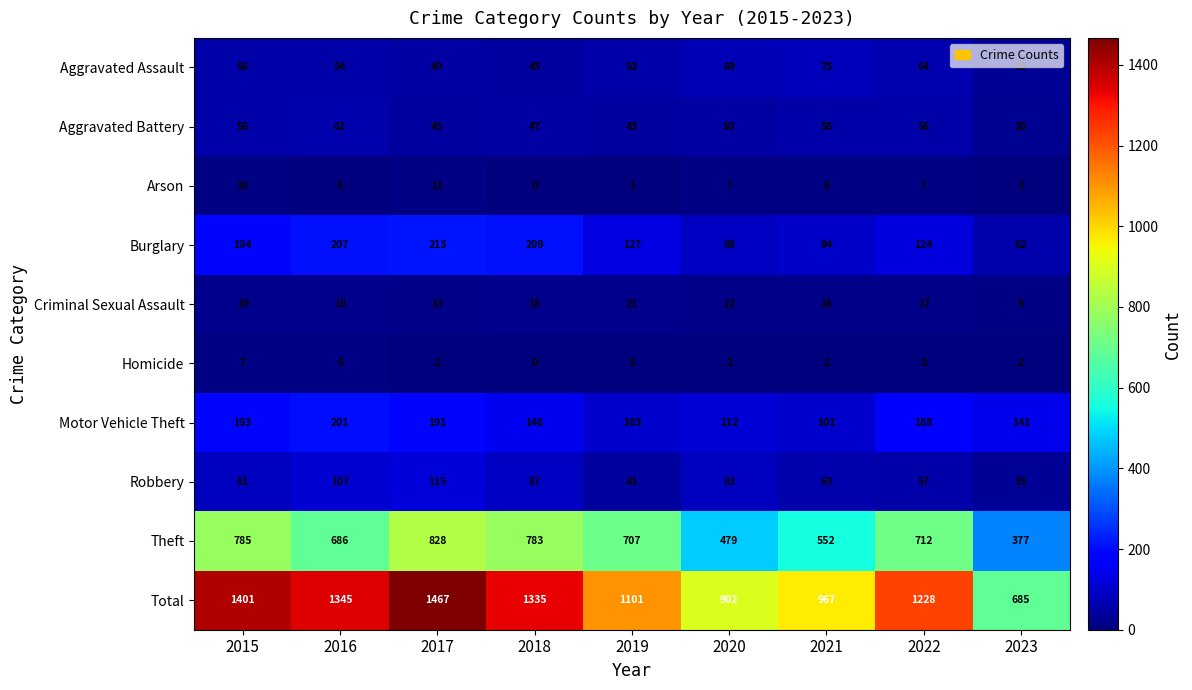

Which series changed the most between 2018 and 2021?

Total